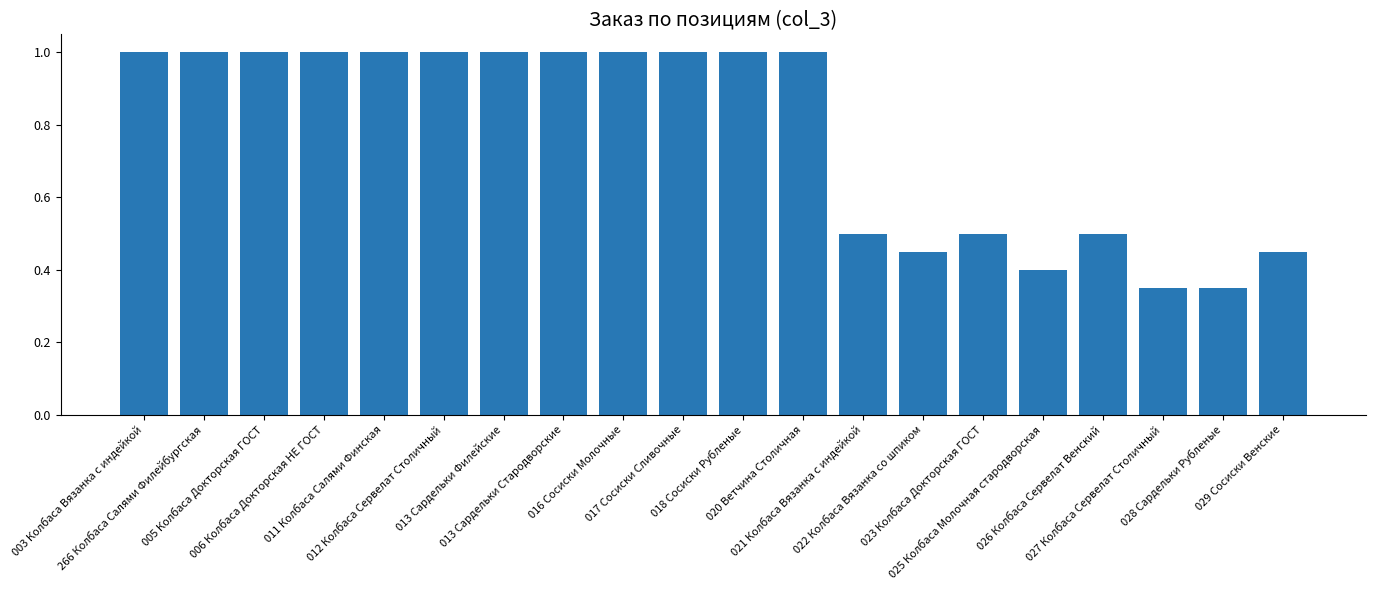

What is the average value?

0.8